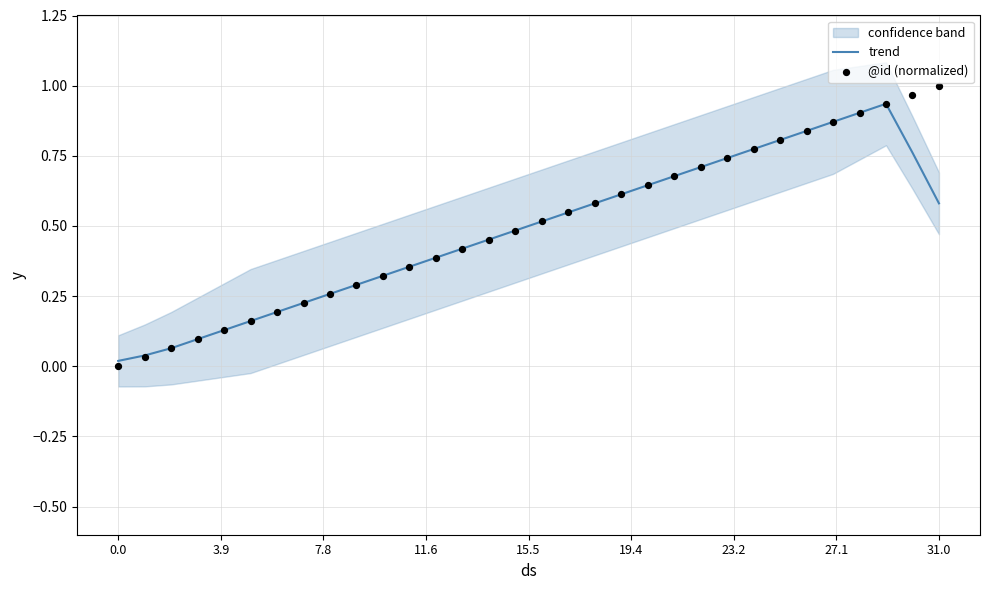

Which series has the largest total across all categories?

@id (normalized)